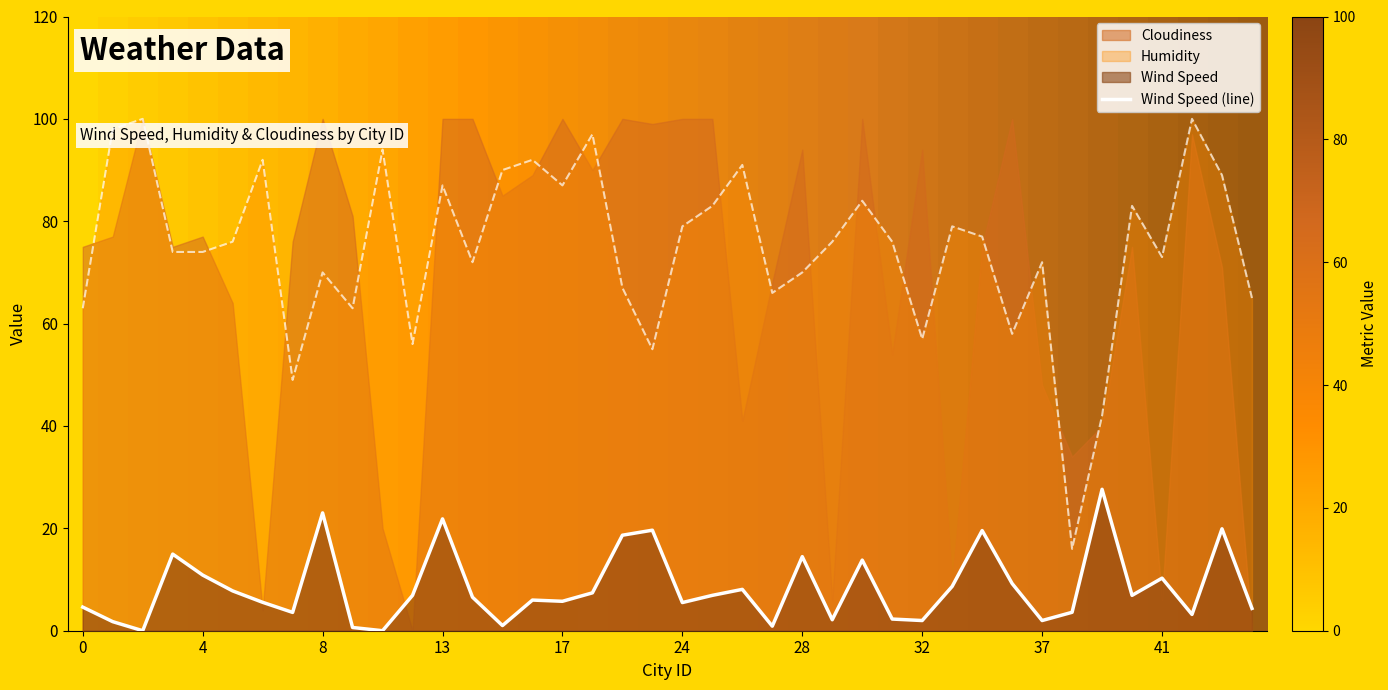

Is the value of Humidity at 28 greater than the value of Wind Speed at 26?

Yes